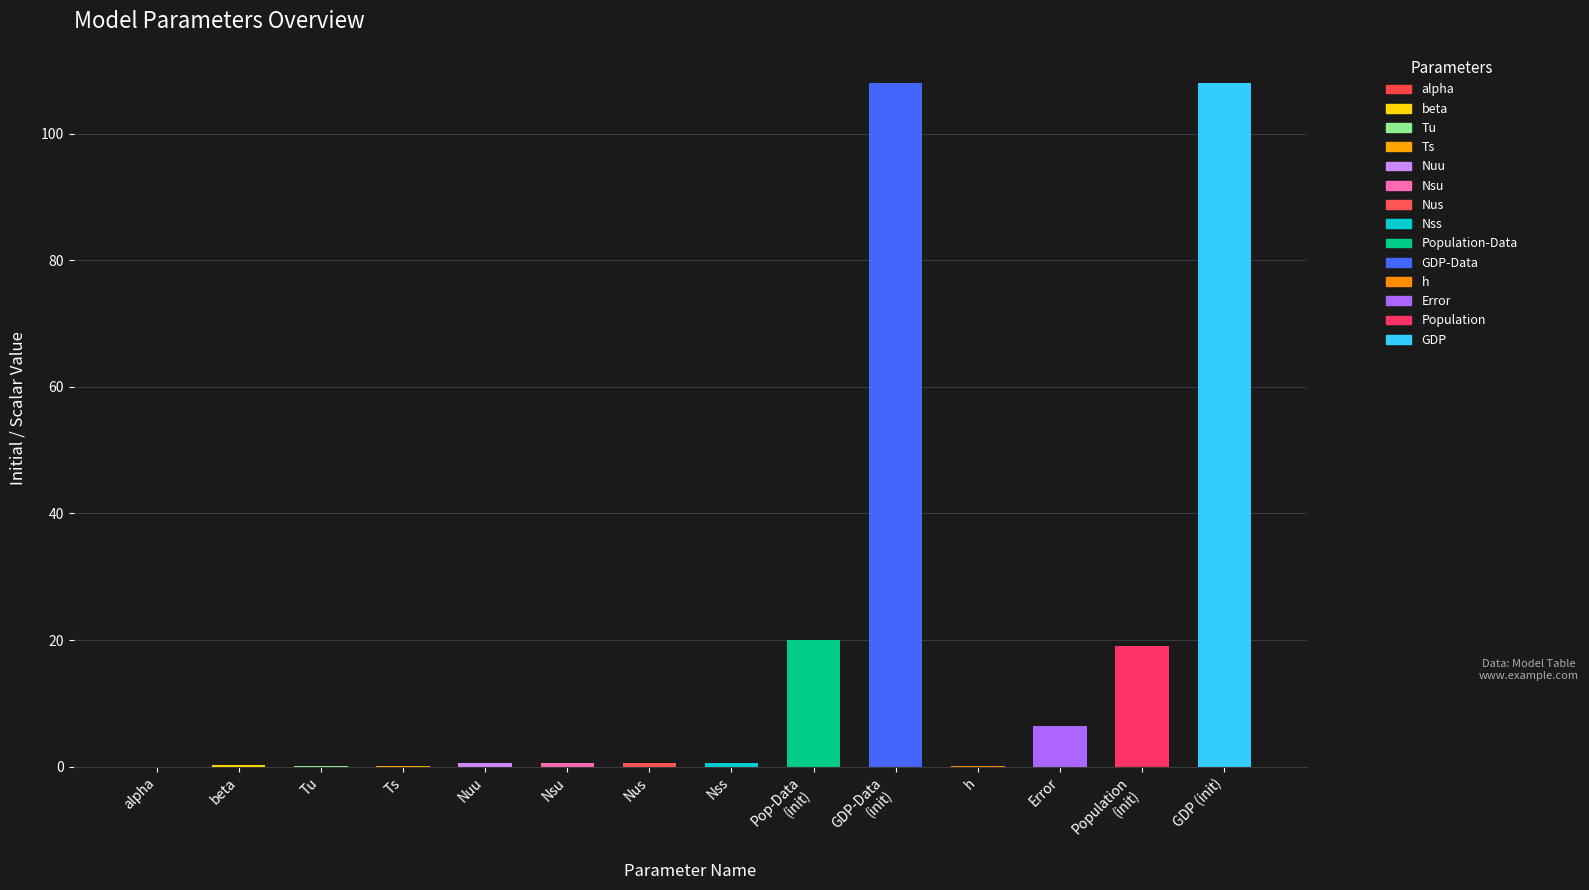

The chart shows a value of 108.0 at GDP (init). True or false?

True